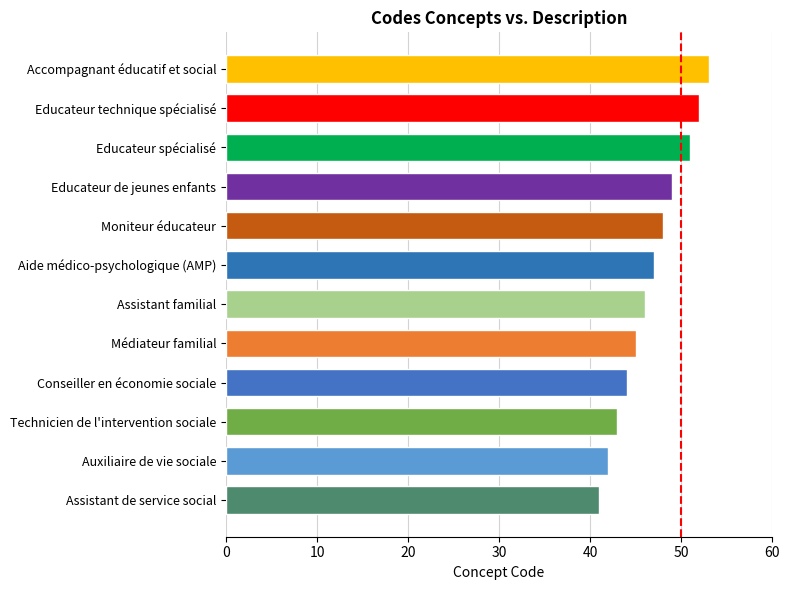

True or false: the data shows 47 at Aide médico-psychologique (AMP).

True